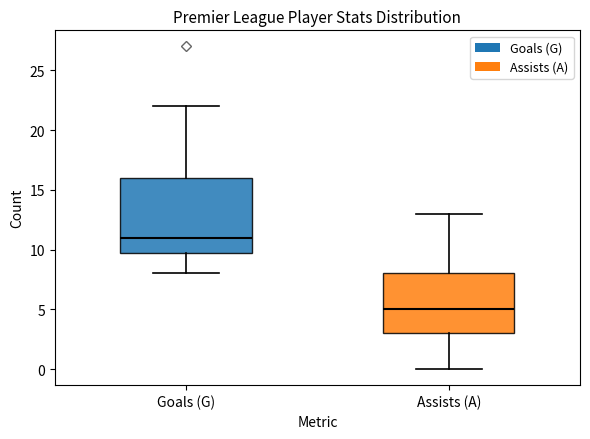

Which box is the tallest, from its lower edge to its upper edge?

Goals (G)